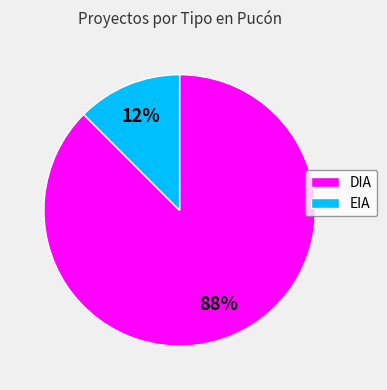

Does DIA account for over 50% of the chart?

Yes